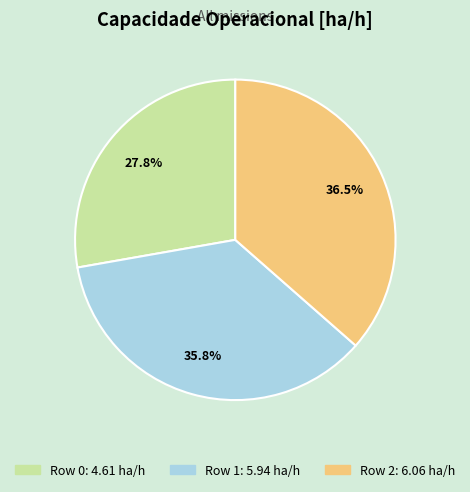

True or false: Row 2 accounts for 51% of the total.

False